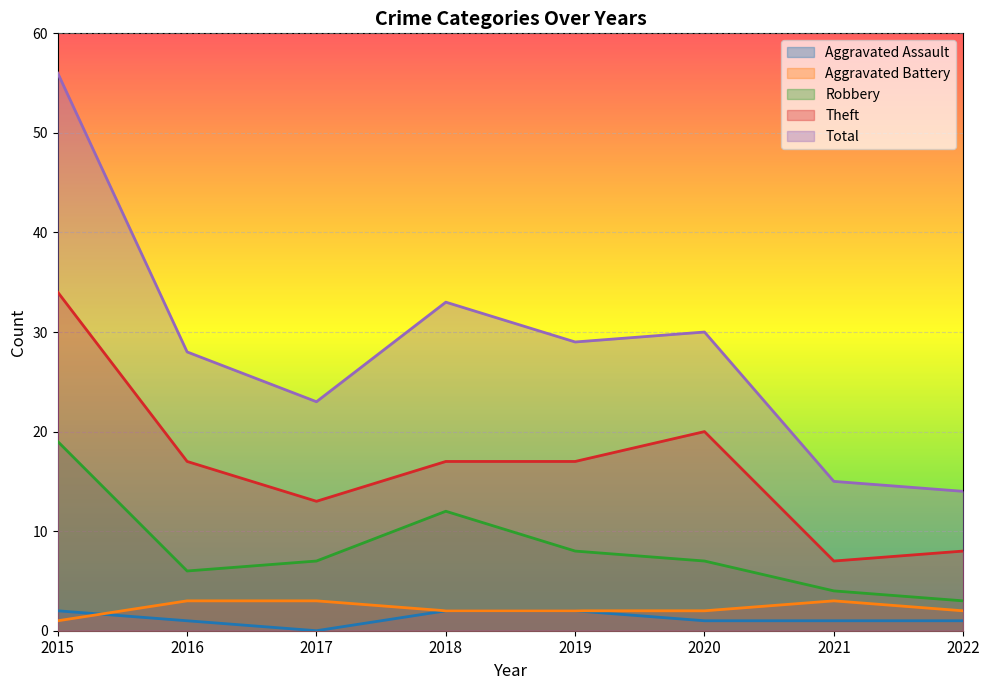

Reading left to right, transcribe all the data shown in this chart.

Aggravated Assault: 2015=2	2016=1	2017=0	2018=2	2019=2	2020=1	2021=1	2022=1
Aggravated Battery: 2015=1	2016=3	2017=3	2018=2	2019=2	2020=2	2021=3	2022=2
Robbery: 2015=19	2016=6	2017=7	2018=12	2019=8	2020=7	2021=4	2022=3
Theft: 2015=34	2016=17	2017=13	2018=17	2019=17	2020=20	2021=7	2022=8
Total: 2015=56	2016=28	2017=23	2018=33	2019=29	2020=30	2021=15	2022=14